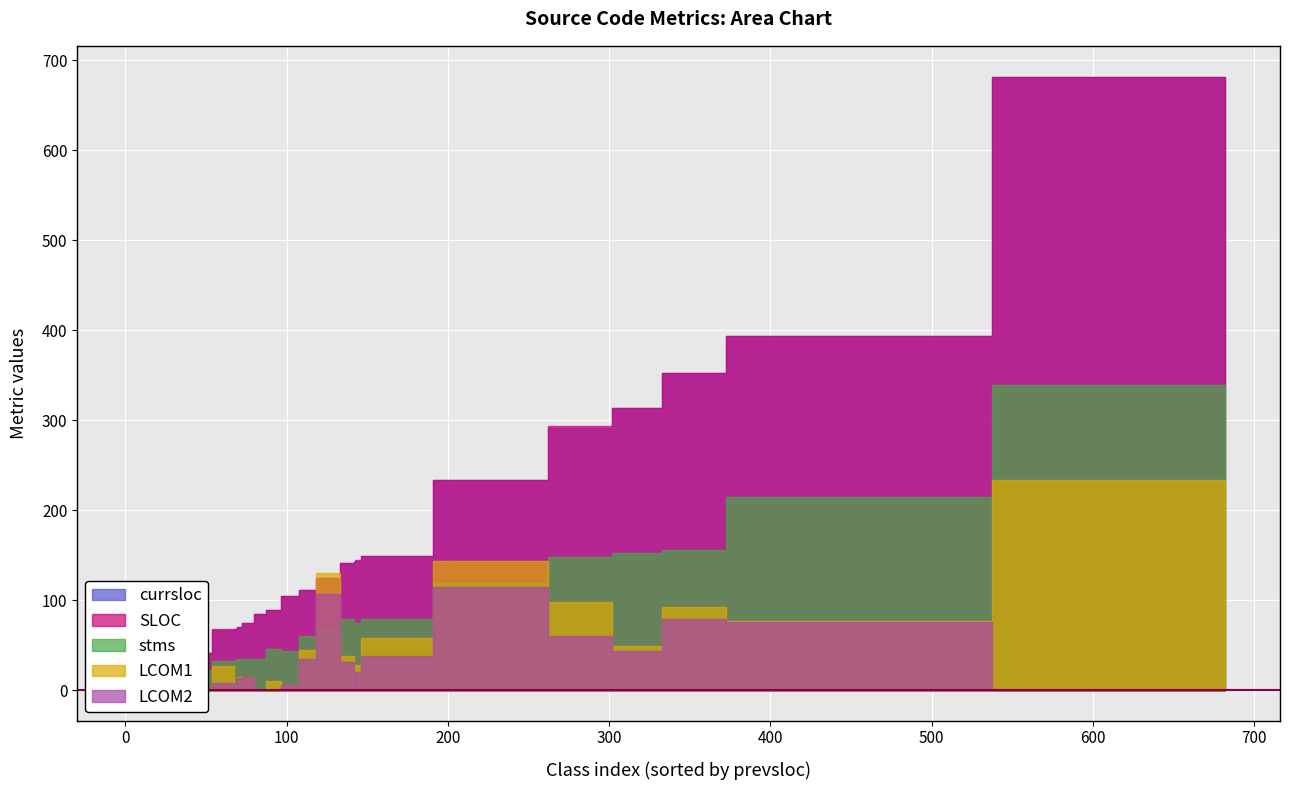

Where do stms and LCOM2 first cross each other?

28 and 29